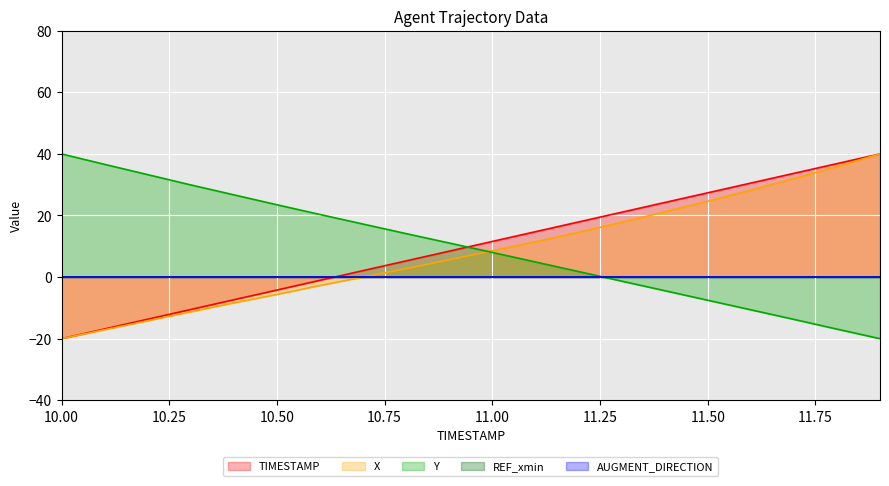

Which series has the largest total across all categories?

TIMESTAMP